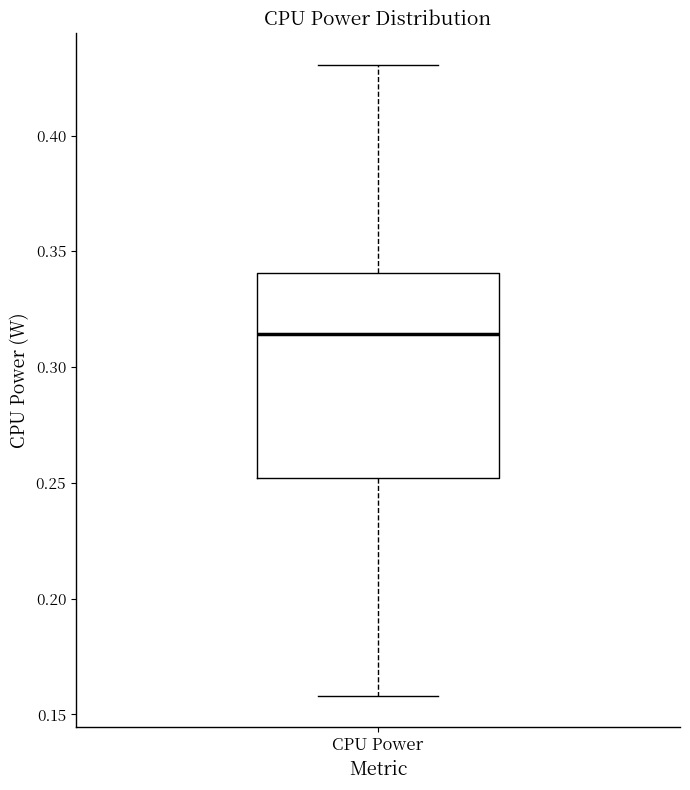

Where does the upper whisker of the box for CPU Power end on the y-axis? The values are not printed on the chart, so give them approximately, as read against the axis.

0.430